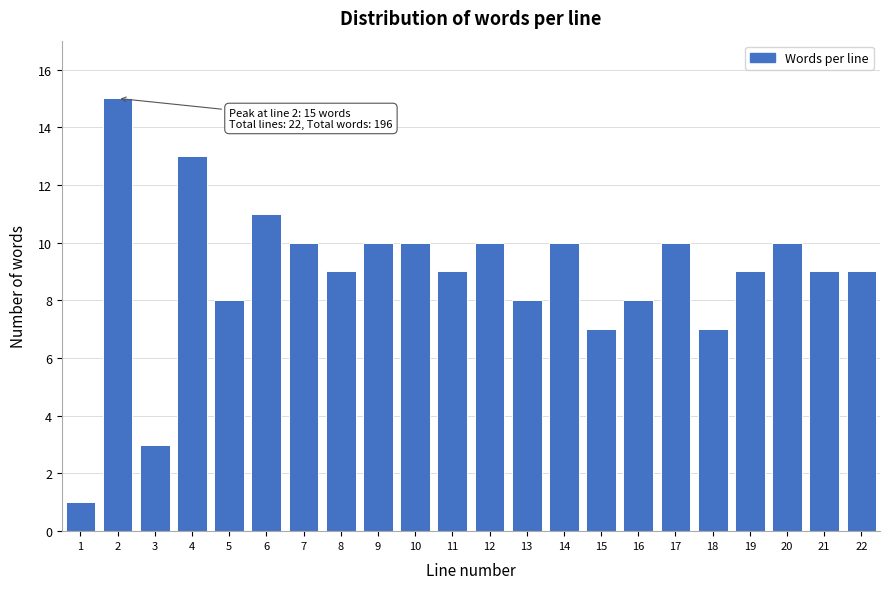

Reading left to right, list all the values displayed in this chart.

1	15	3	13	8	11	10	9	10	10	9	10	8	10	7	8	10	7	9	10	9	9